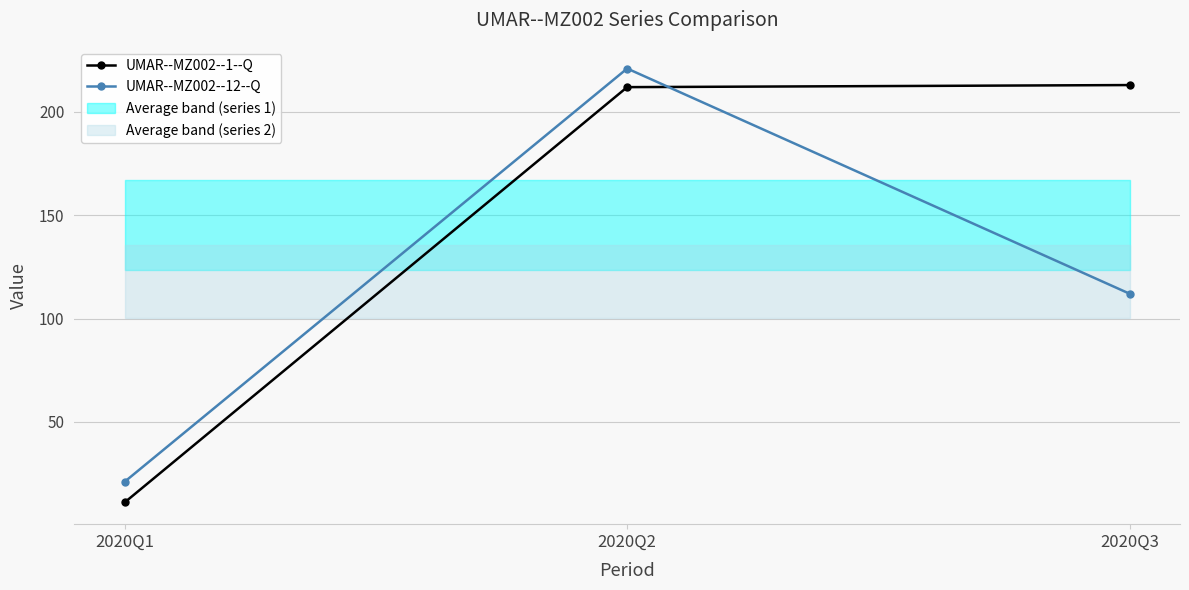

How many values in the UMAR--MZ002--1--Q series exceed 212?

1